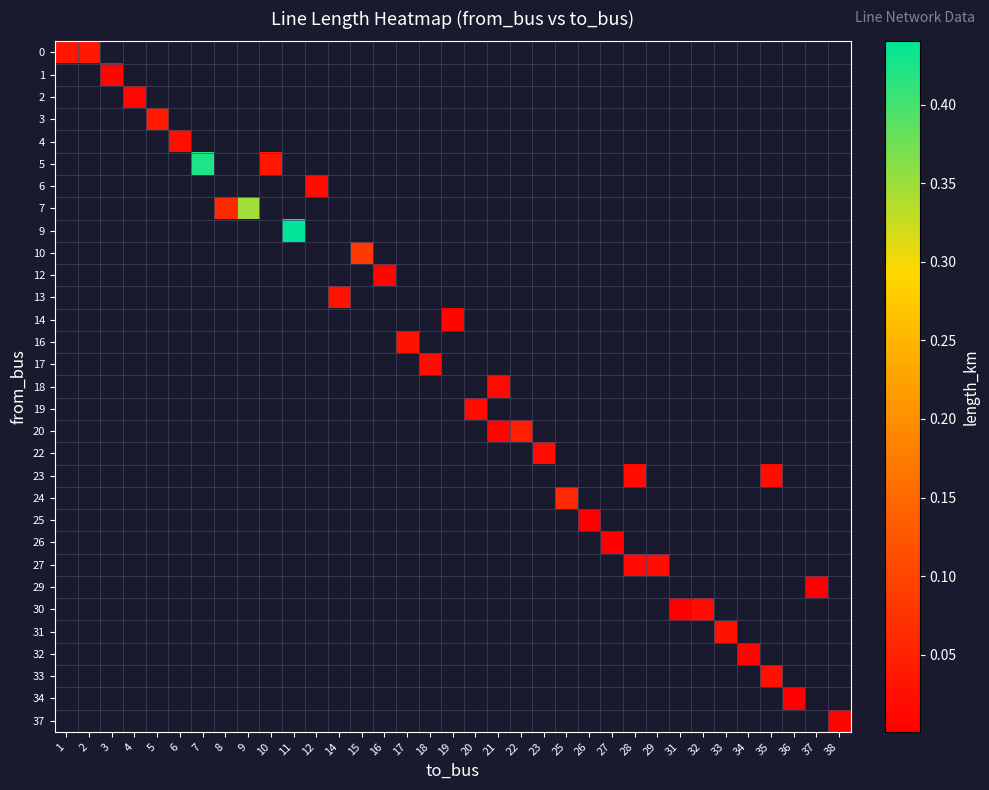

Which category has the lowest value across all series?

31